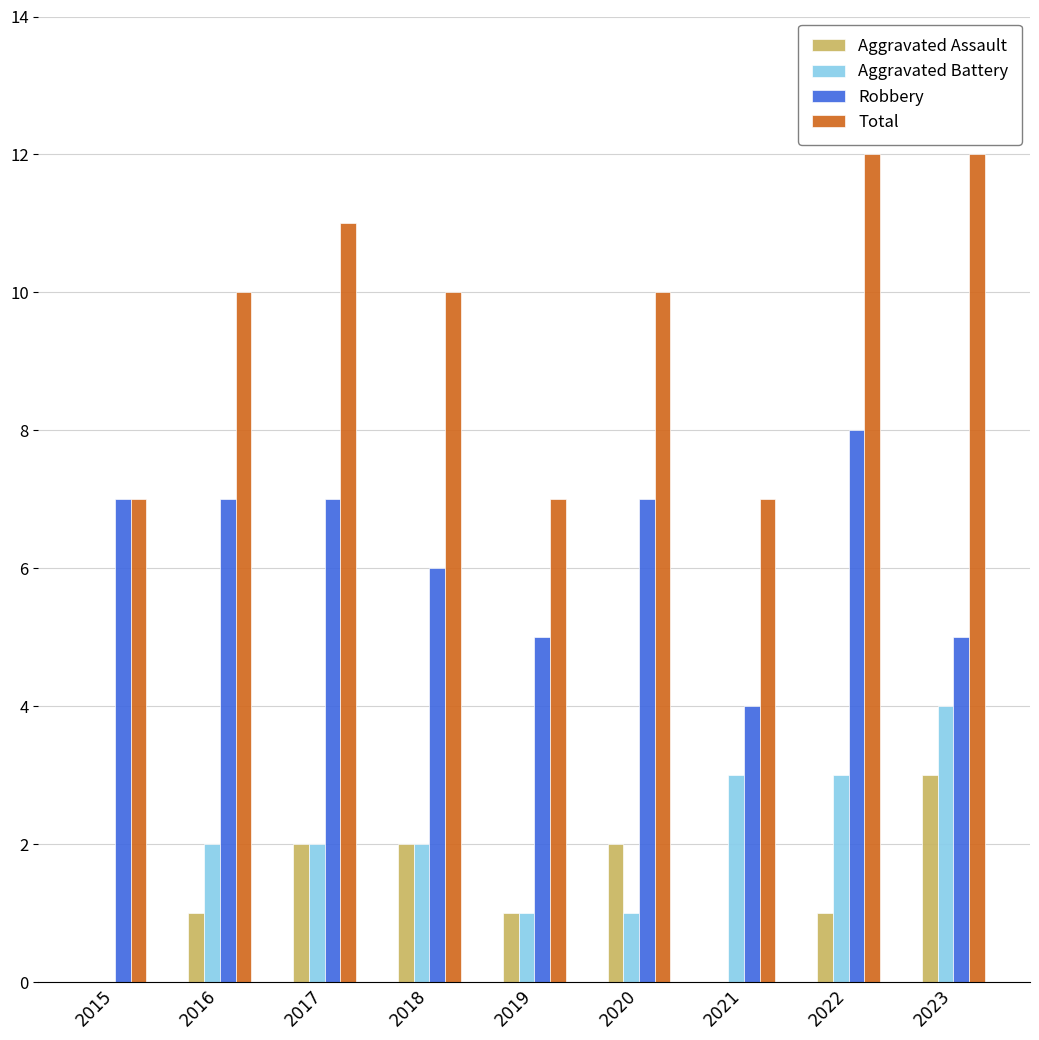

What is the total value across all series at 2021?

14